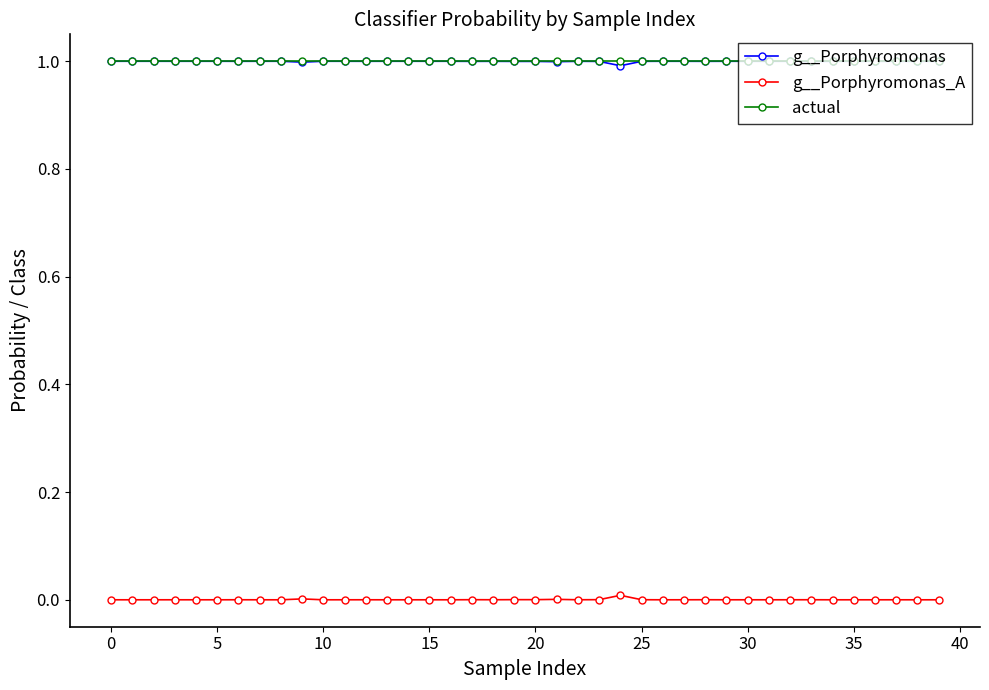

True or false: g__Porphyromonas has more than 0 interior local peaks.

True